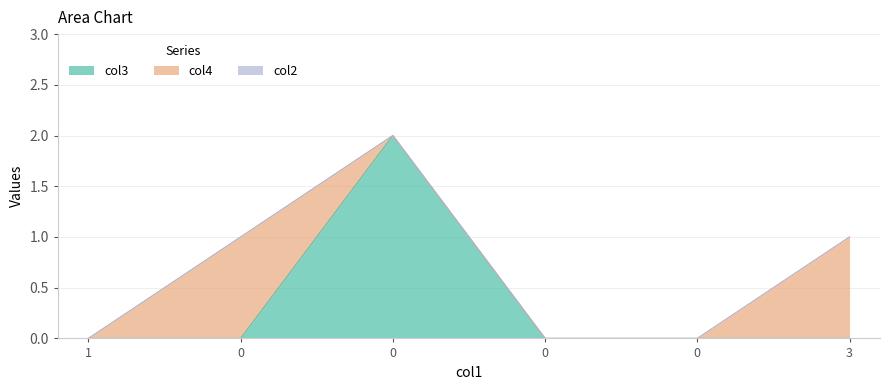

The value of col3 at 0 is -1. True or false?

False